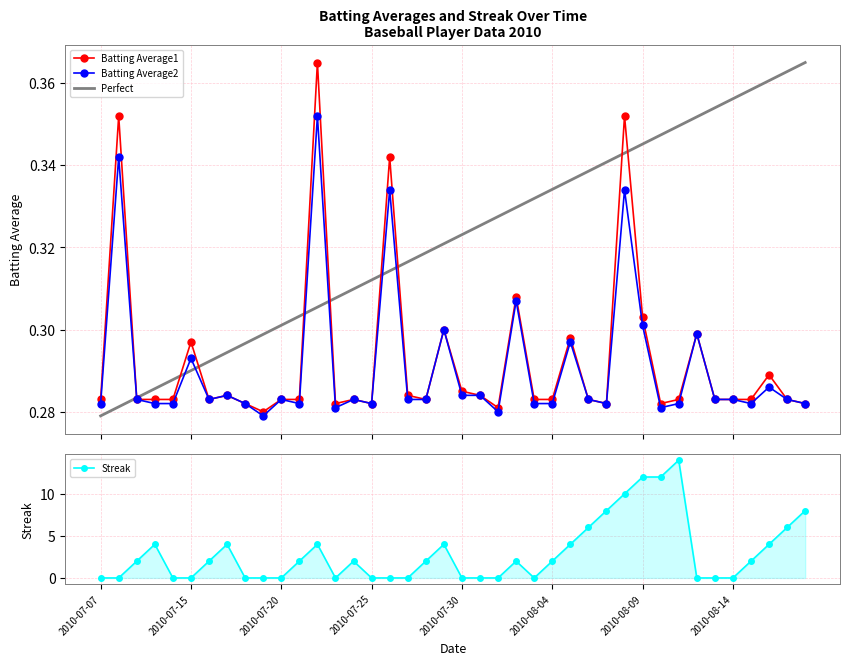

At which category is the sum across all series the highest?

2010-08-11